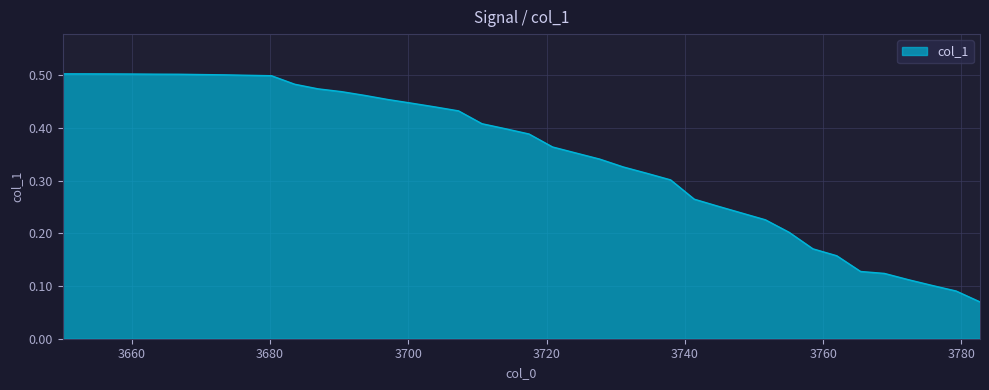

True or false: there are more than 0 points higher than both neighbors.

False